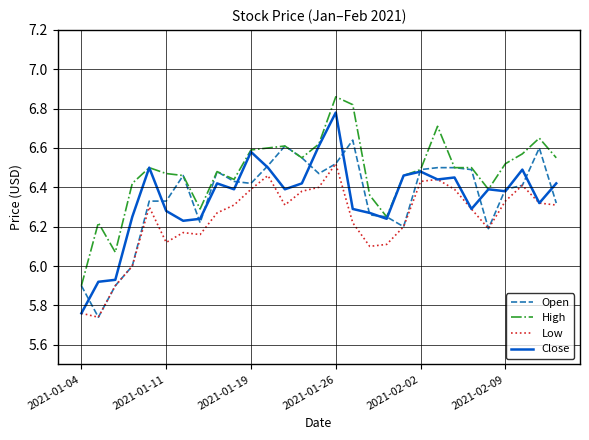

List the series in order of their peak value, highest first.

High, Close, Open, Low